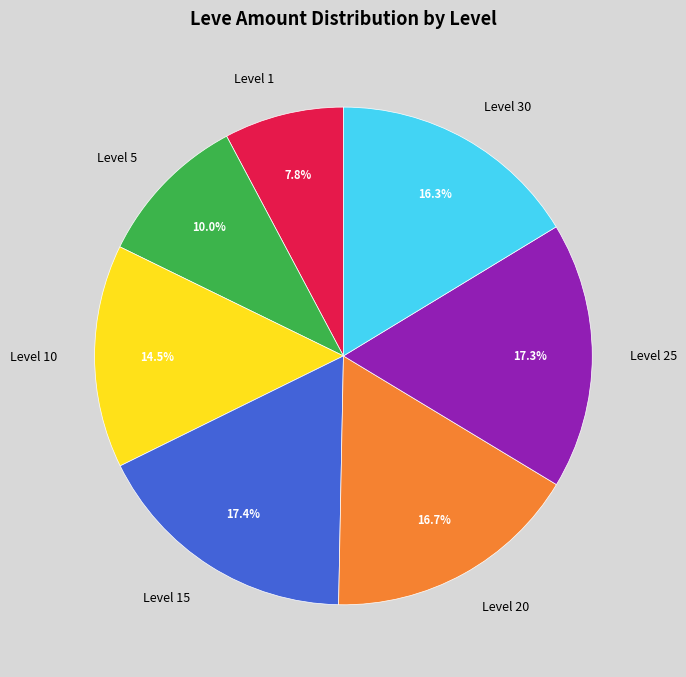

Is Level 30 the majority of the pie?

No